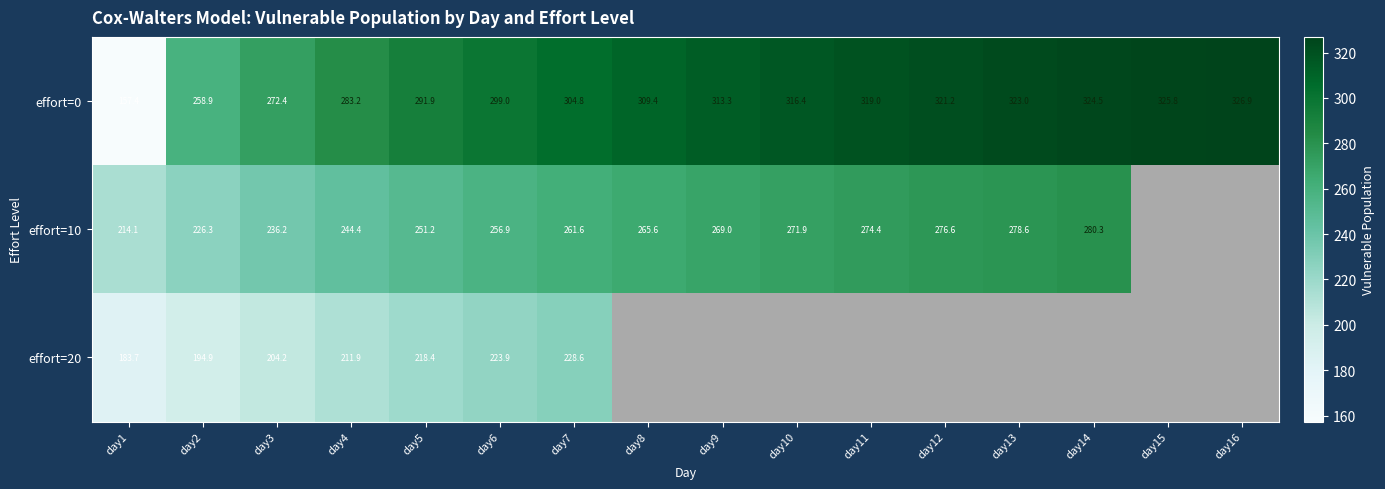

Is the value of effort=10 at day4 greater than the value of effort=0 at day16?

No